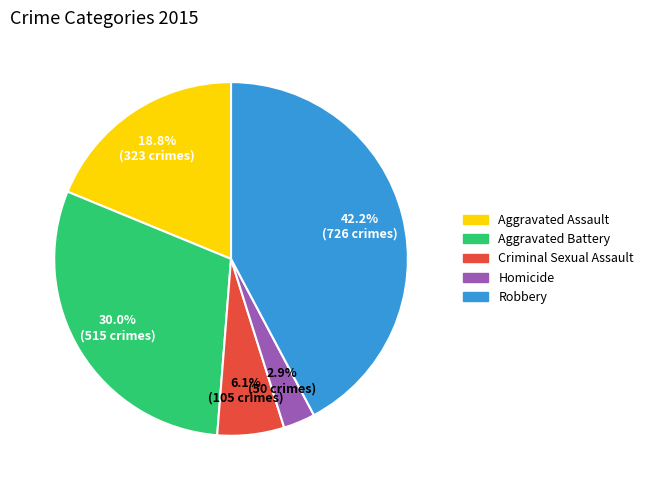

Rank the categories by value from lowest to highest.

Homicide, Criminal Sexual Assault, Aggravated Assault, Aggravated Battery, Robbery